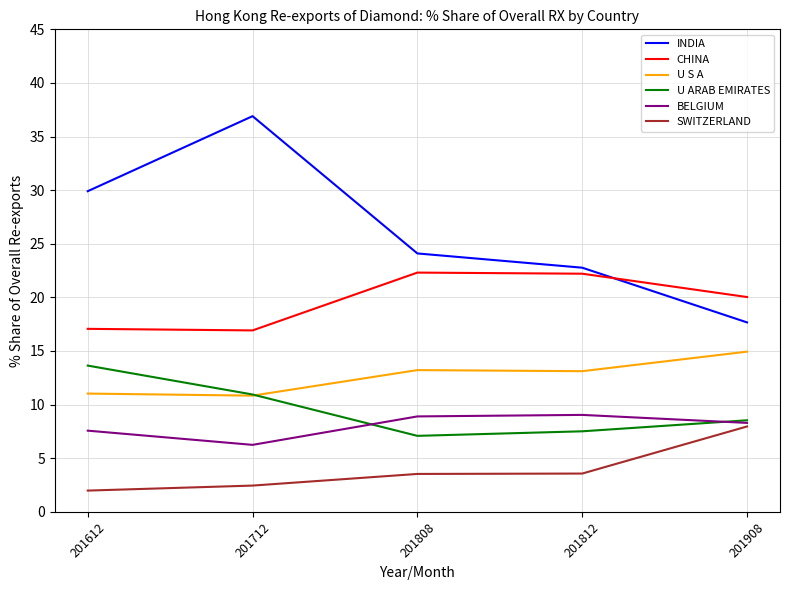

The INDIA series shows 37.8 at 201812. True or false?

False